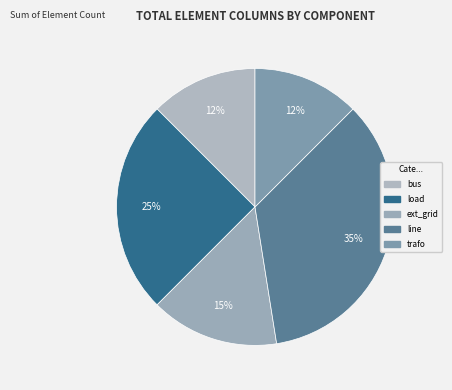

To the nearest percent, what is the difference between the largest and smallest slice percentages?

22%